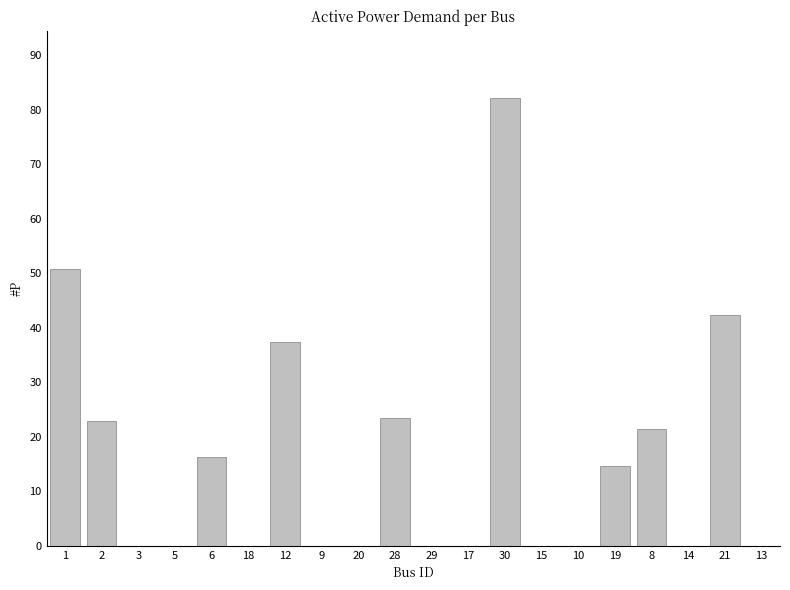

What is the change in value from 1 to 15?

-50.9